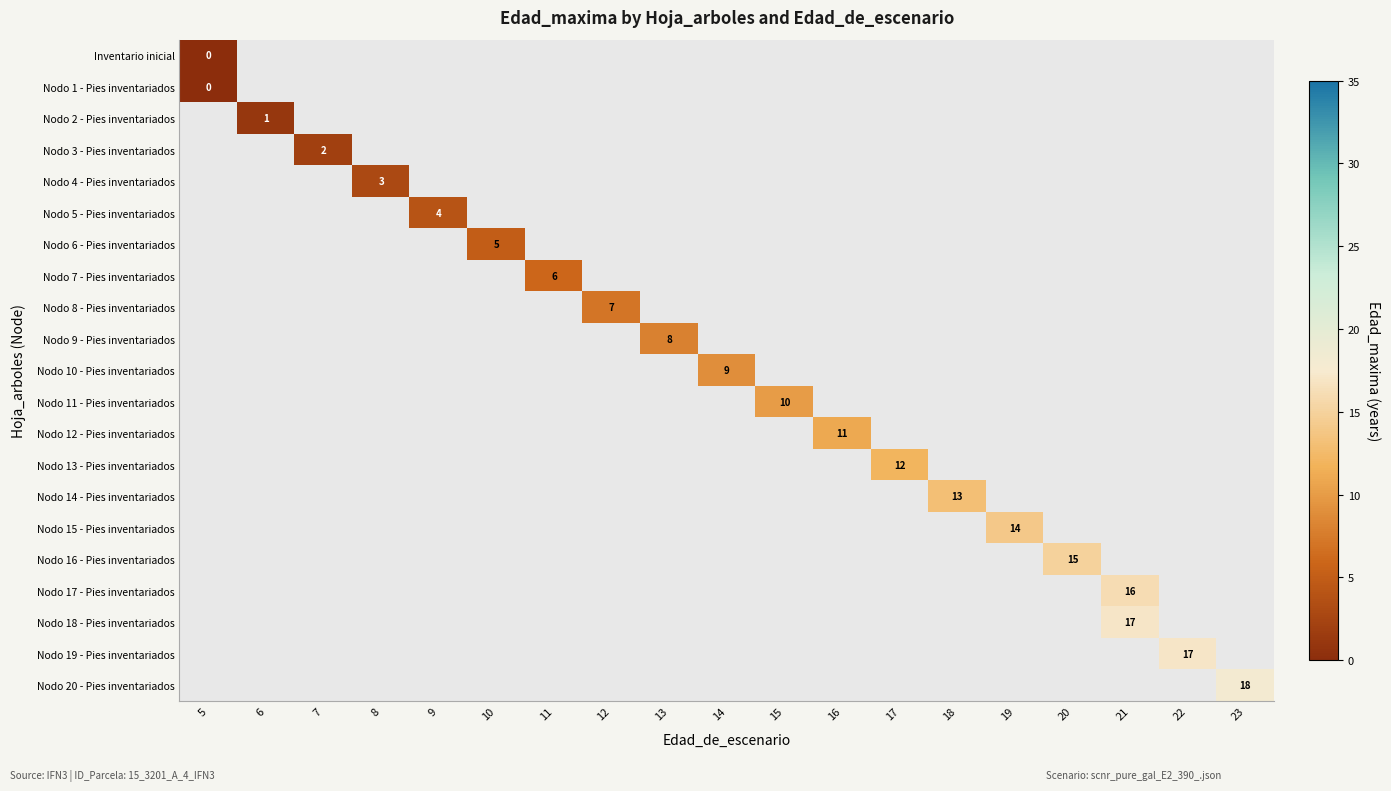

Is it true that Nodo 14 - Pies inventariados equals 0 at 15?

False